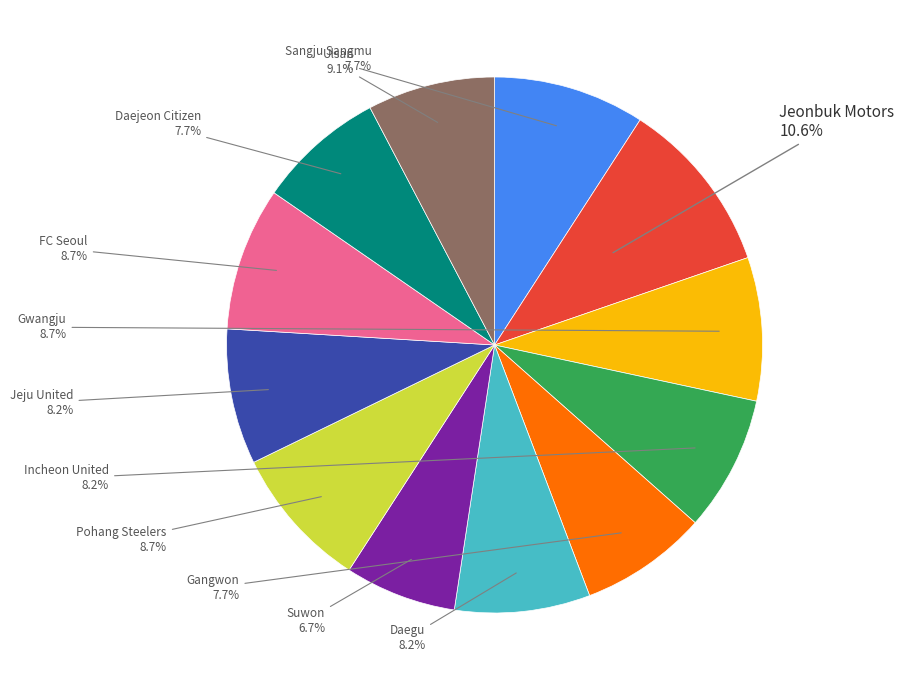

Is there a majority slice in this chart?

No